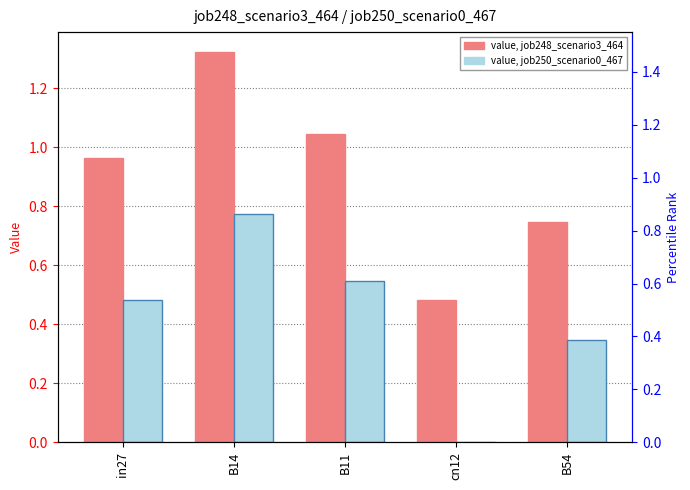

Reading right to left, transcribe all the data shown in this chart.

job248_scenario3_464: B54=0.7	cn12=0.5	B11=1.0	B14=1.3	in27=1.0
job250_scenario0_467: B54=0.3	cn12=0.0	B11=0.5	B14=0.8	in27=0.5